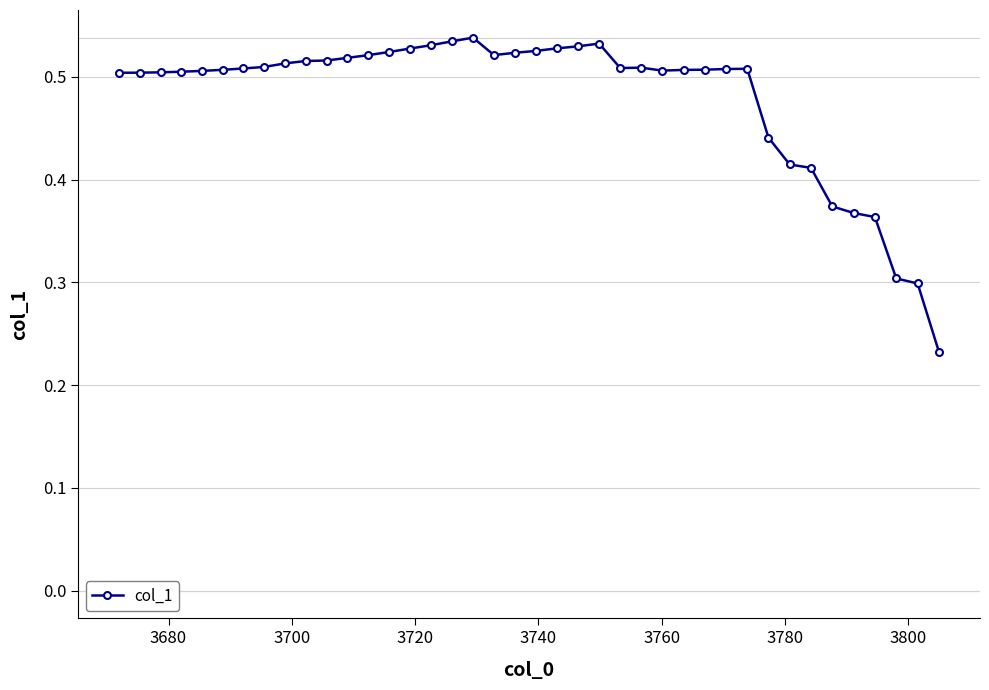

What is the difference between the maximum and minimum values?

0.3